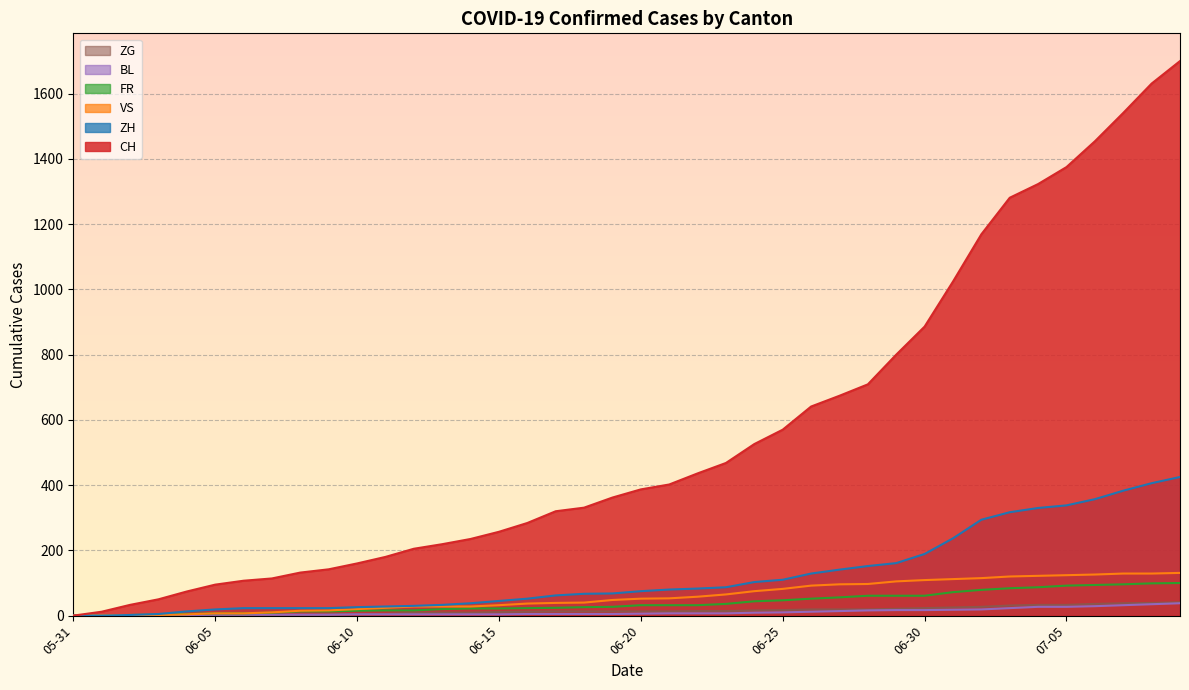

How many positive values does the FR series have?

38